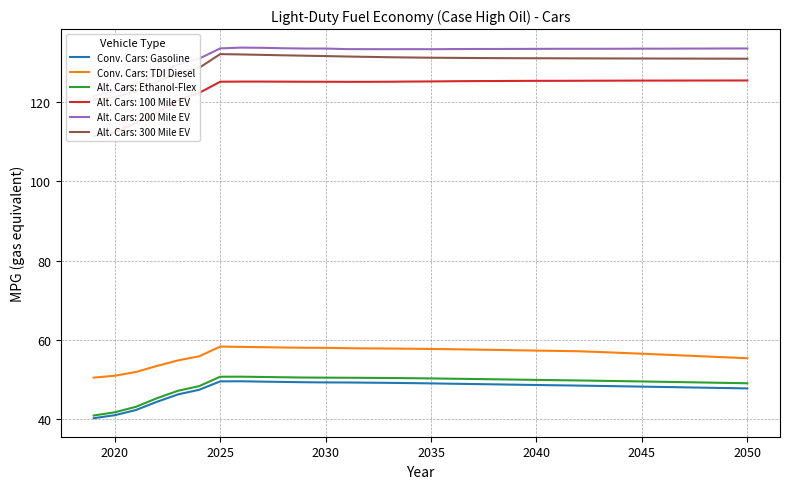

True or false: Alt. Cars: Ethanol-Flex and Conv. Cars: TDI Diesel cross at least once.

False